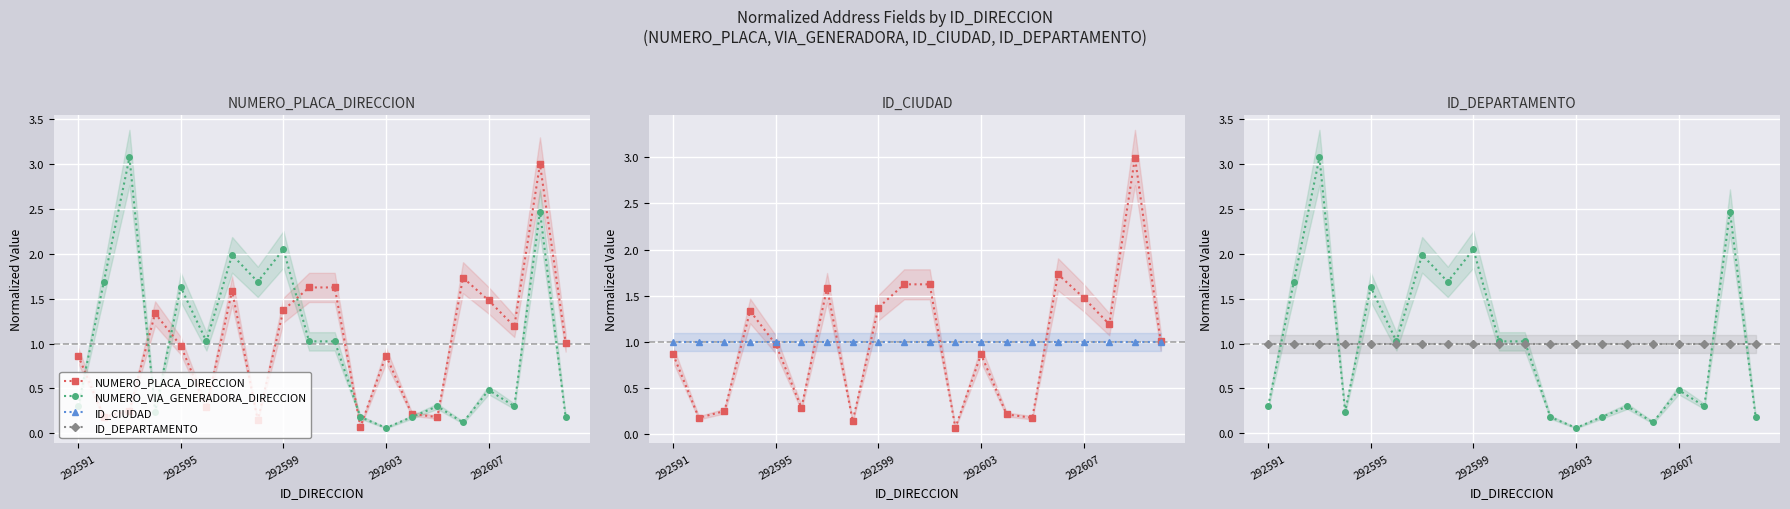

Which series has the largest range (max minus min)?

NUMERO_VIA_GENERADORA_DIRECCION